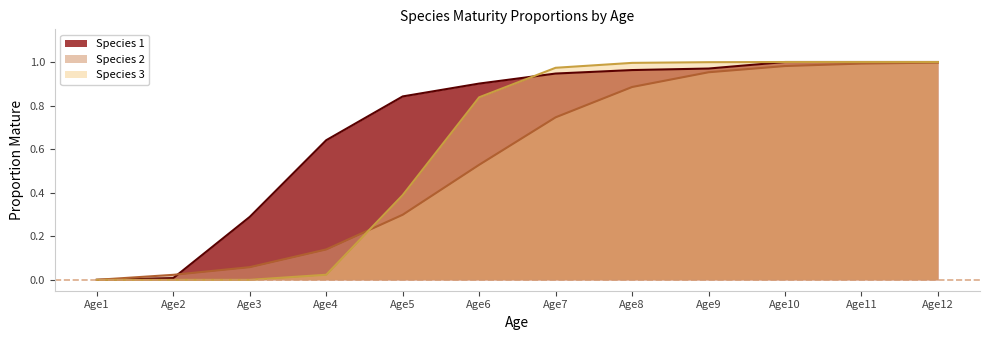

The value of Species 2 at Age3 is 0.1. True or false?

False